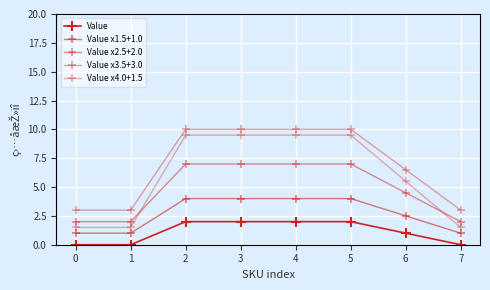

How many lines are shown in the chart?

5